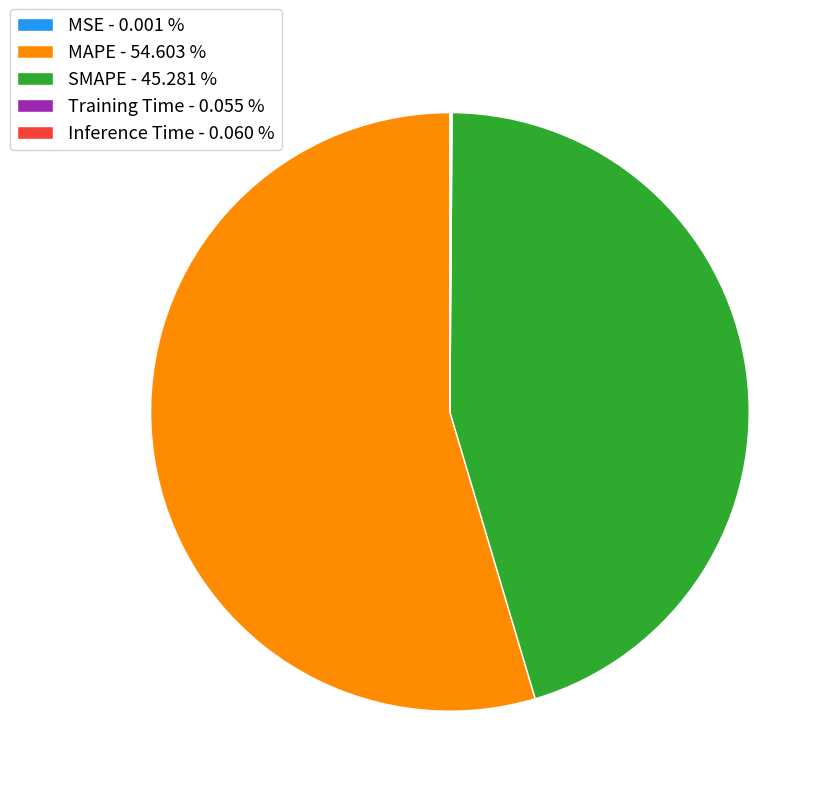

Which has a higher value, MAPE - 54.603 % or SMAPE - 45.281 %?

MAPE - 54.603 %